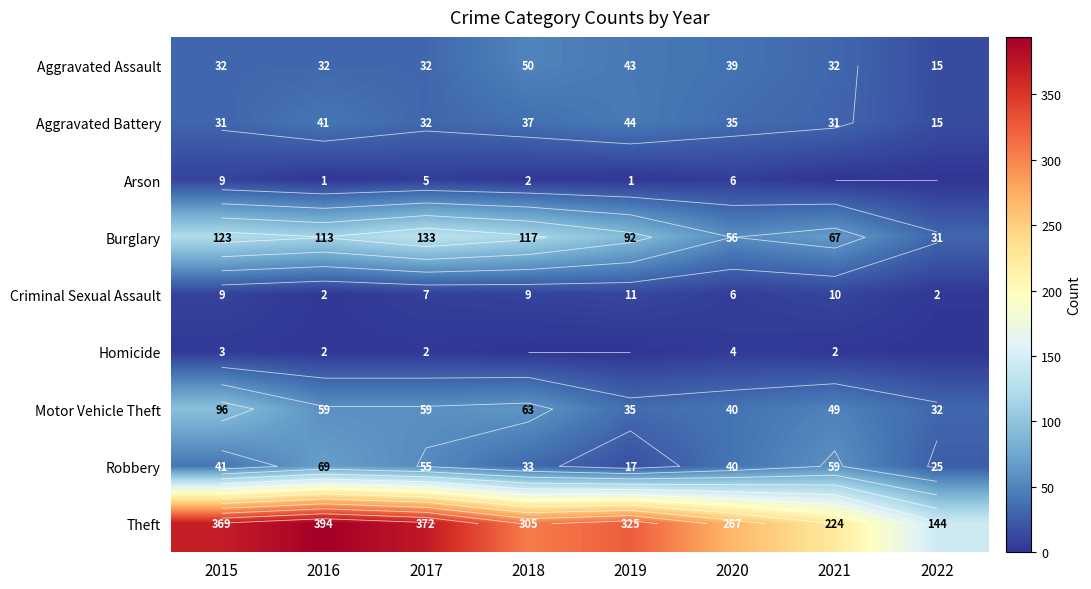

Count the Aggravated Assault values in the range 32 to 43.

6